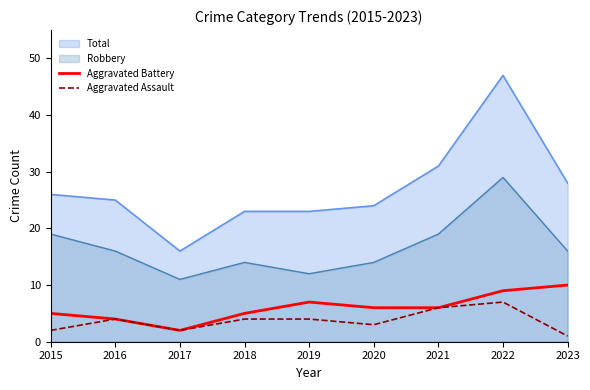

Is the value of Aggravated Assault at 2019 greater than the value of Aggravated Battery at 2022?

No